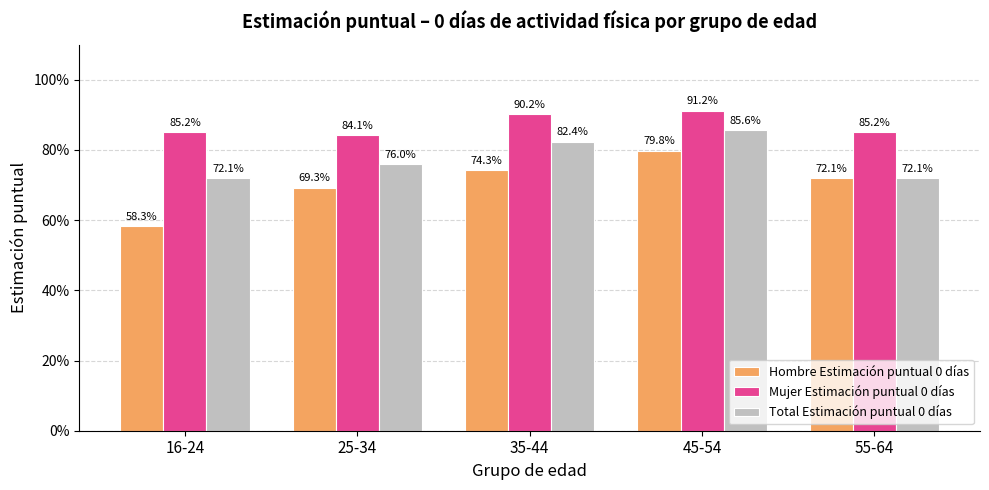

What is the value of the Mujer Estimación puntual 0 días bar at the 1st from the left?

0.9